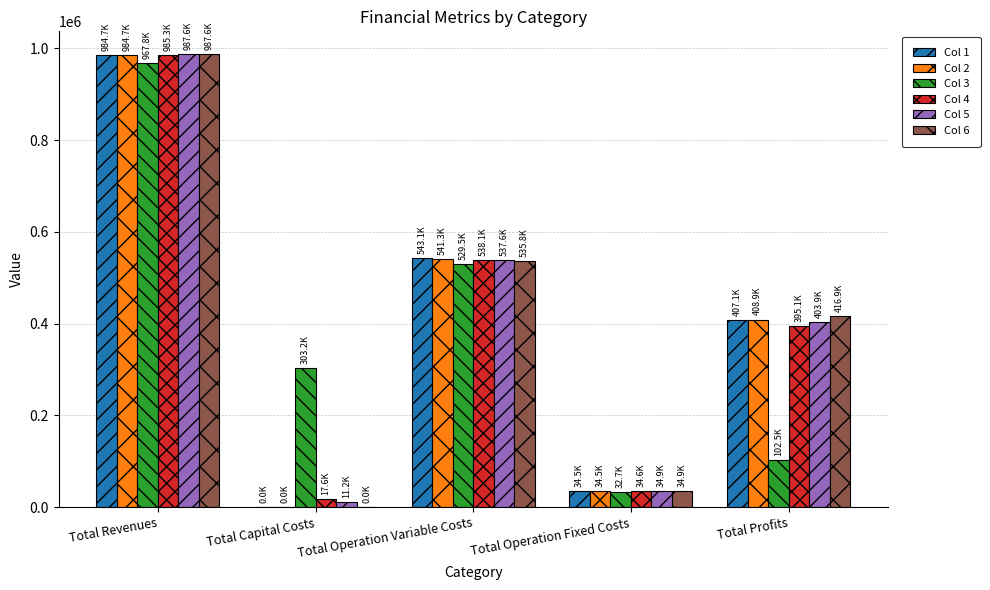

What is the maximum value shown in the chart?

987560.2